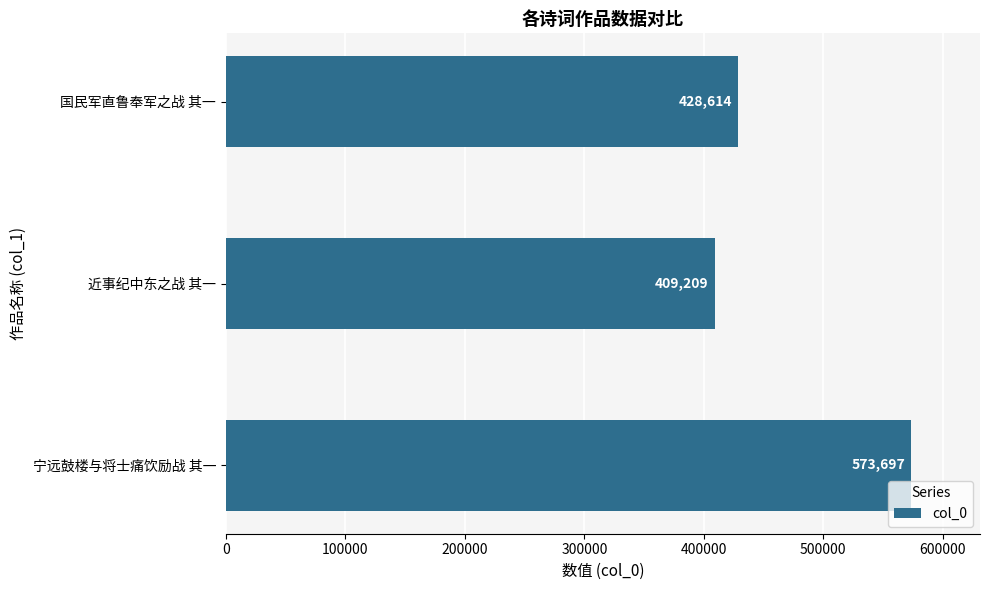

What is the ratio of the value at 国民军直鲁奉军之战 其一 to the value at 宁远鼓楼与将士痛饮励战 其一?

0.7